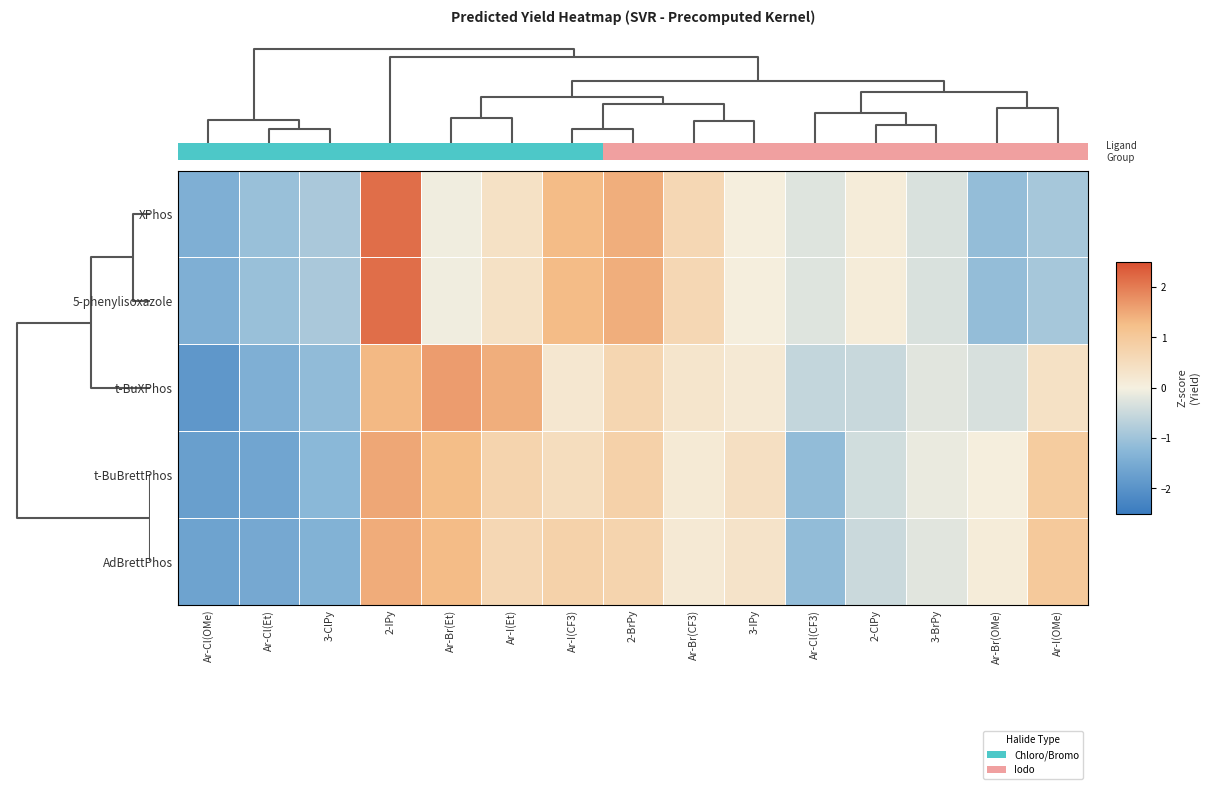

How many data points does each series have?

15